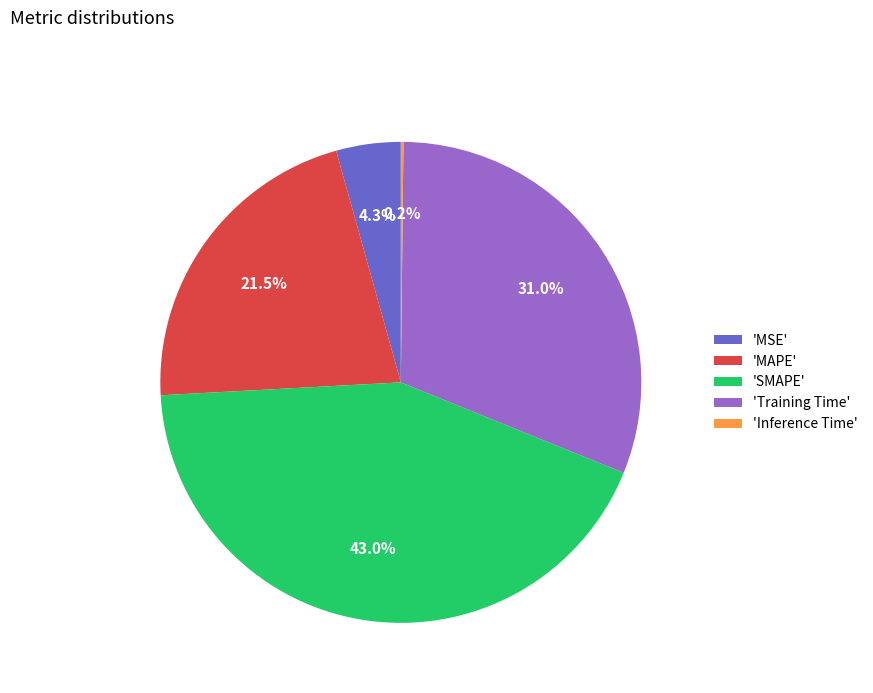

Is there any slice that represents more than half of the pie?

No